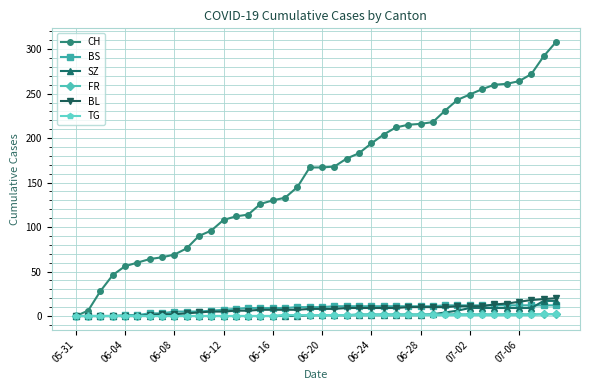

What is the greatest value displayed?

308